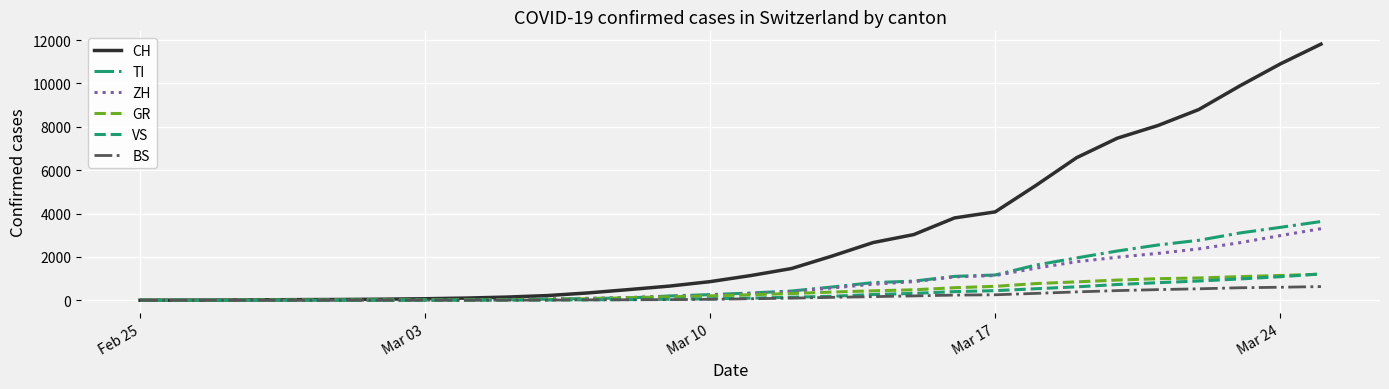

Which series has the widest spread of values?

CH